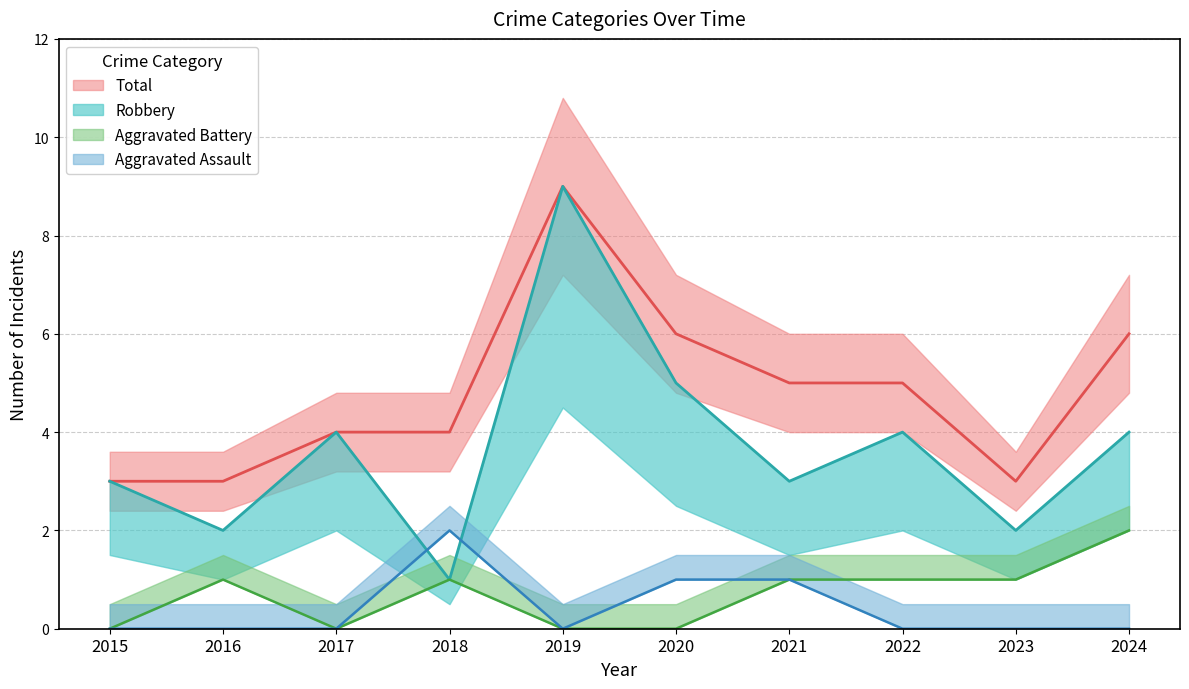

What is the minimum value for Robbery?

1